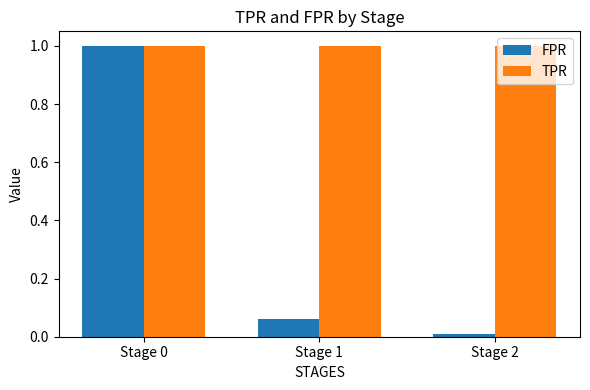

What is the value of the FPR bar at the 1st from the left?

1.0